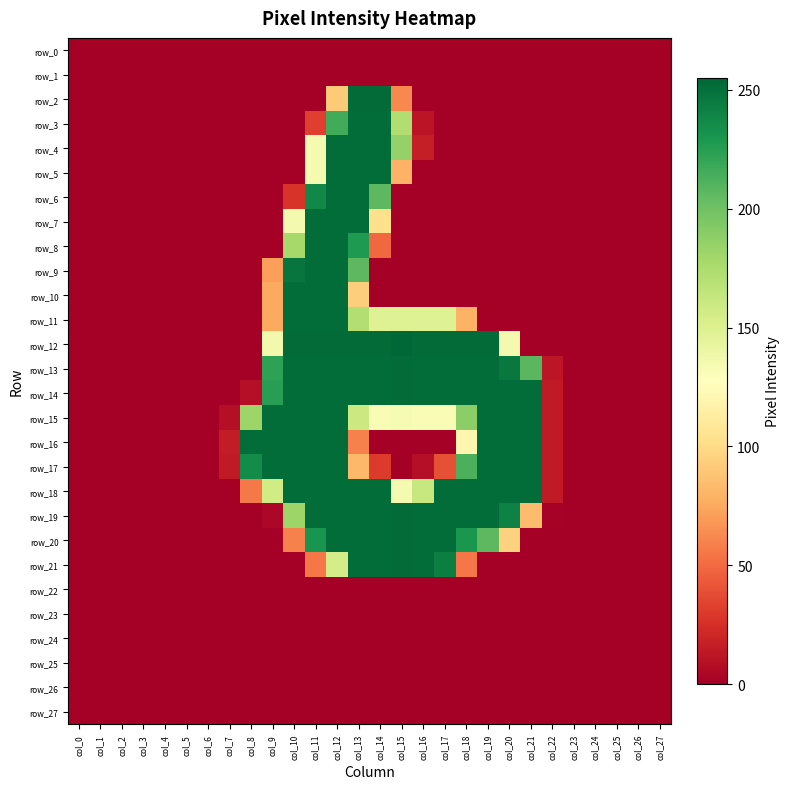

Rank the series by their maximum value, from highest to lowest.

row_12, row_2, row_13, row_14, row_19, row_20, row_21, row_3, row_4, row_5, row_6, row_7, row_8, row_9, row_10, row_11, row_15, row_16, row_17, row_18, row_0, row_1, row_22, row_23, row_24, row_25, row_26, row_27